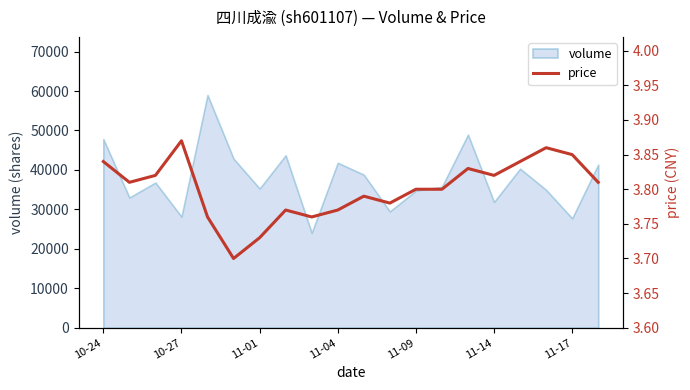

What is the sum of all values?

76.0